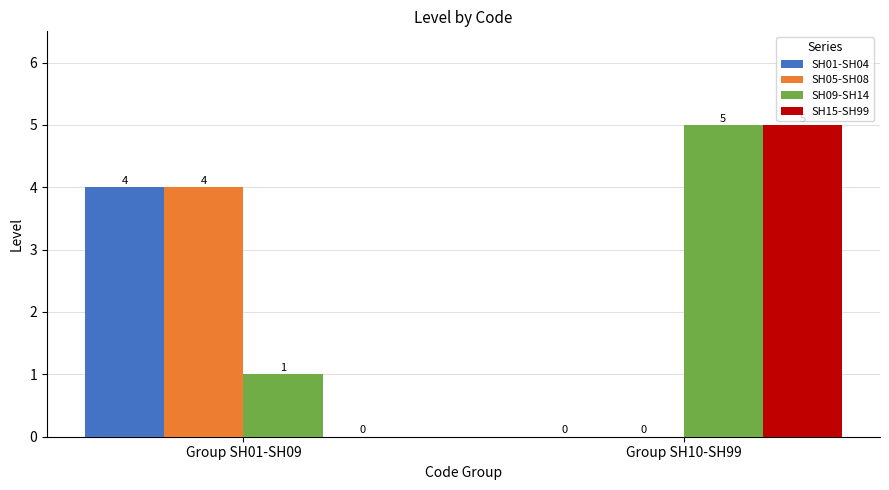

What is the sum of all SH09-SH14 values?

6